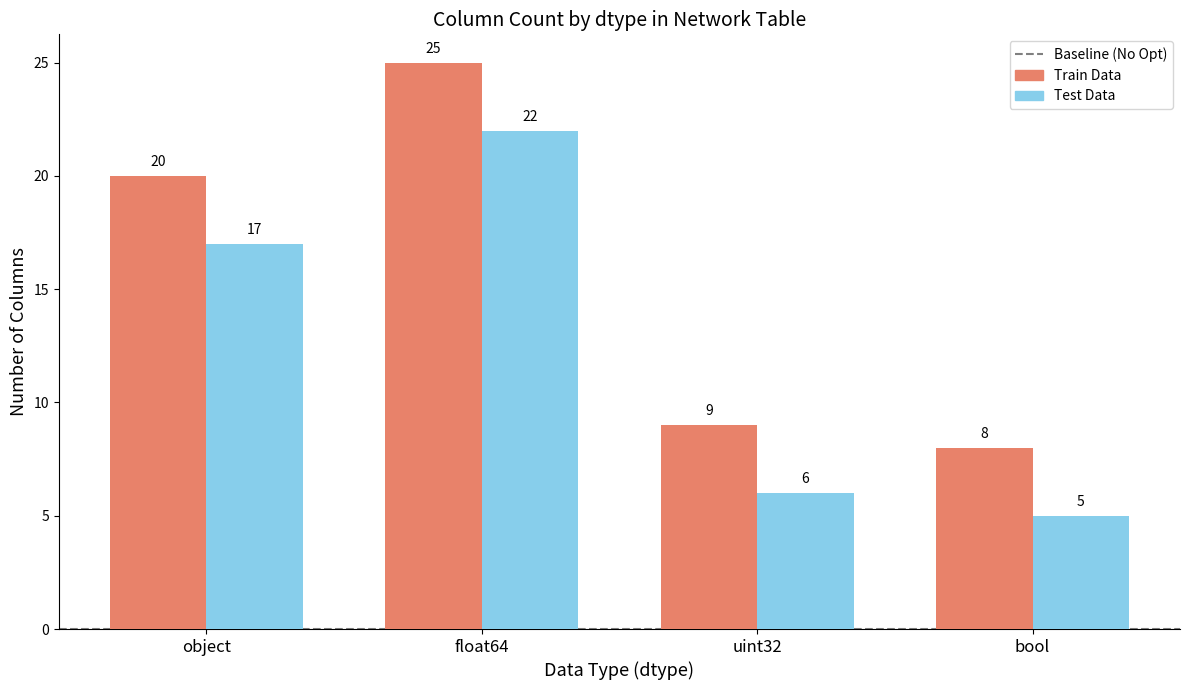

What is the greatest value displayed?

25